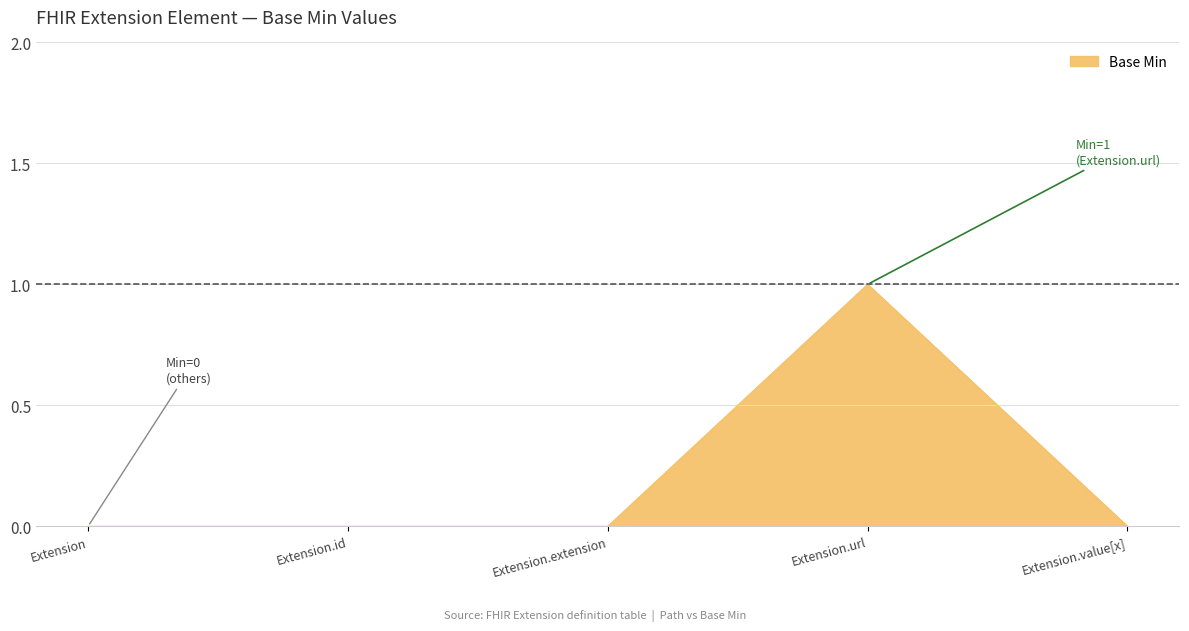

Between Extension.url and Extension.extension, which is larger?

Extension.url